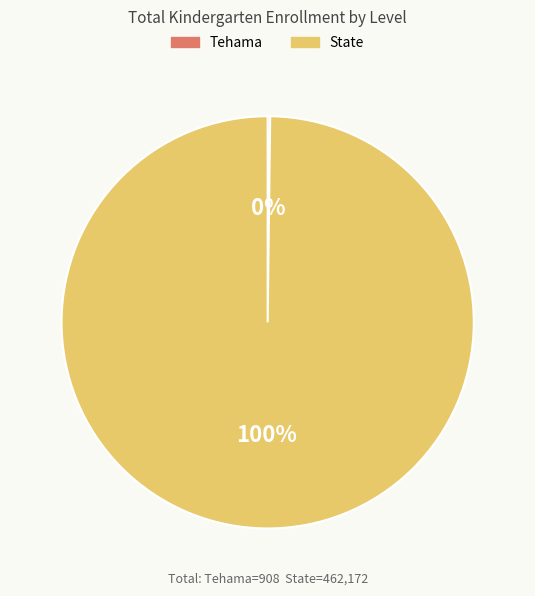

Is there any slice that represents more than half of the pie?

Yes